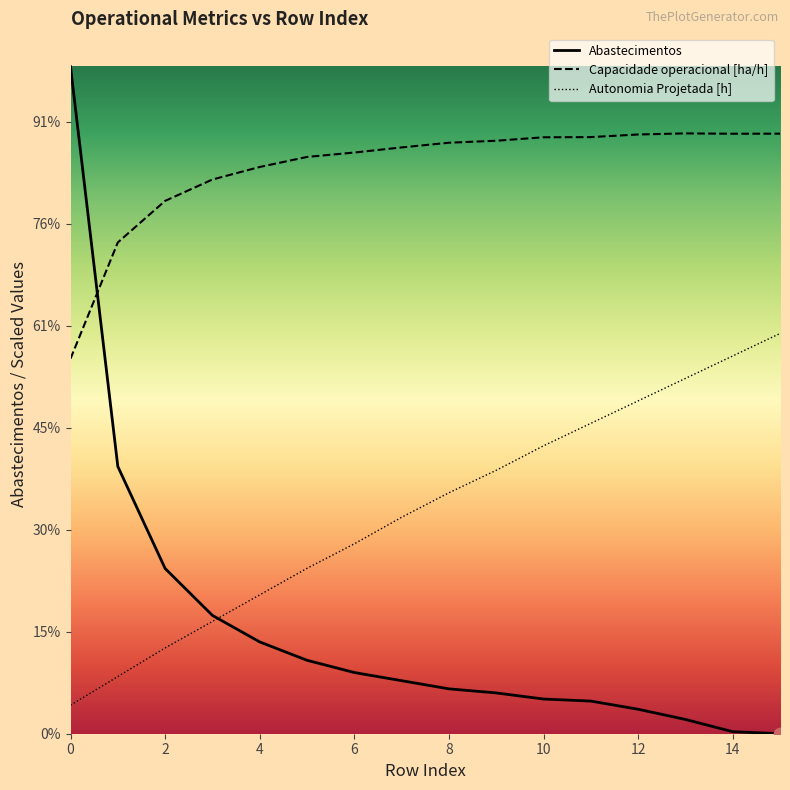

At how many categories does at least one series exceed 7?

16